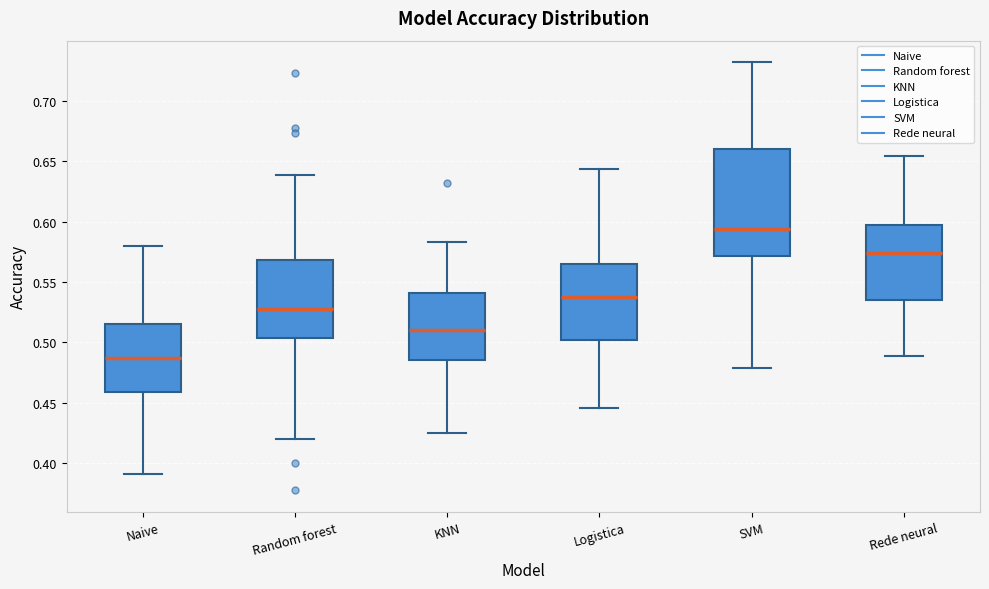

Which box's median line is the lowest?

Naive